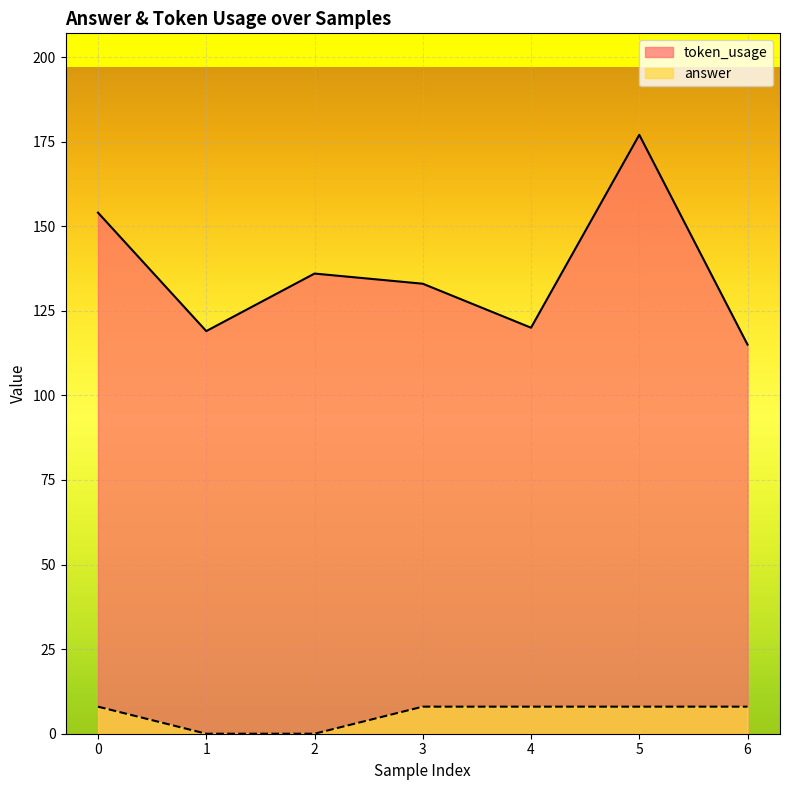

What is the highest value of the token_usage series?

177